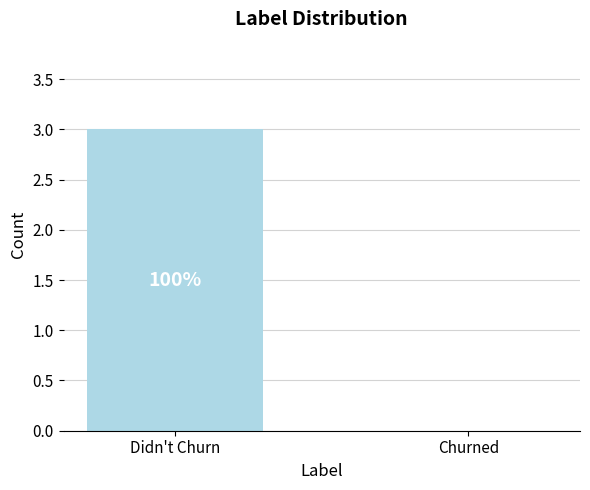

Where is the data nearest to the value 1?

Churned